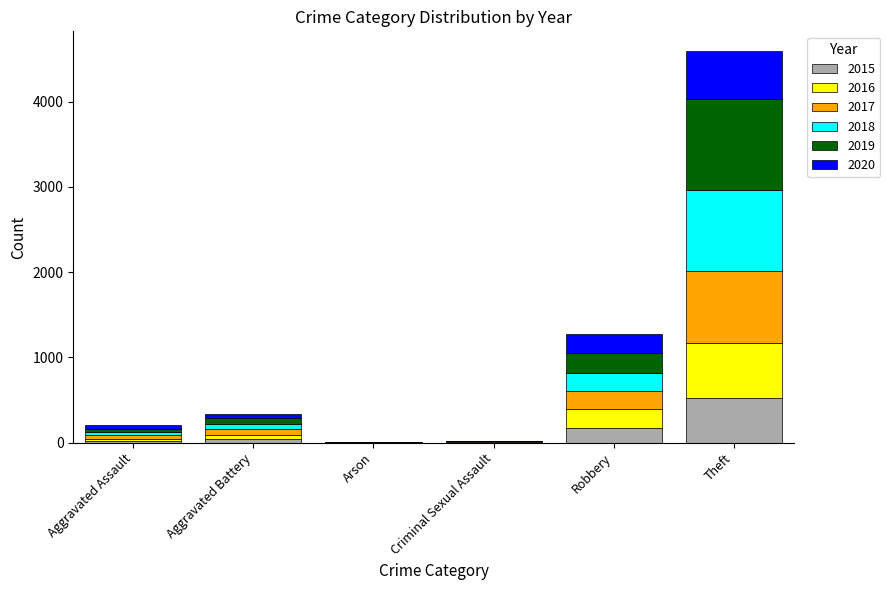

At which category is the sum across all series the highest?

Theft